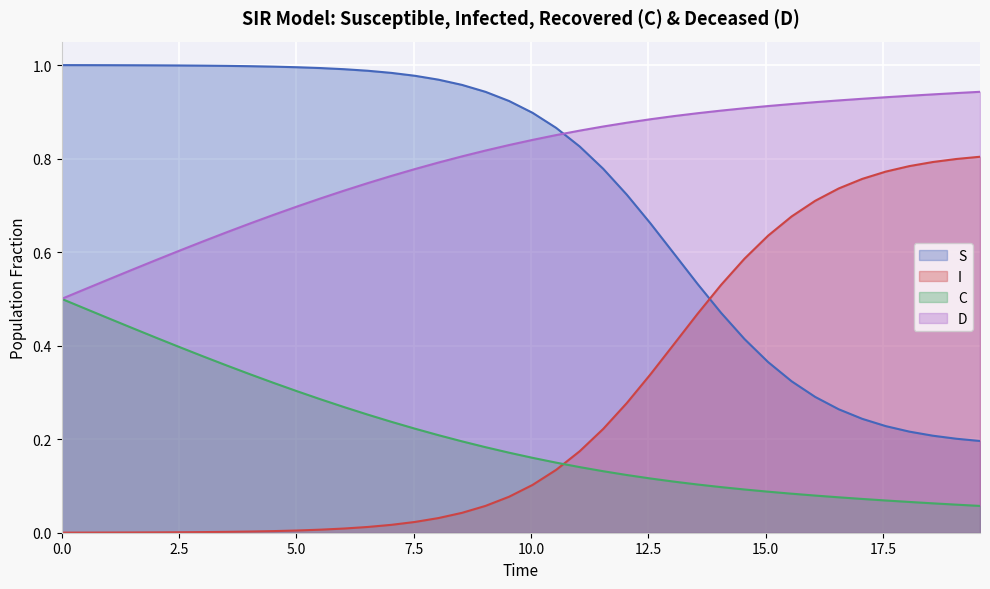

Rank the series by their maximum value, from highest to lowest.

S, D, I, C